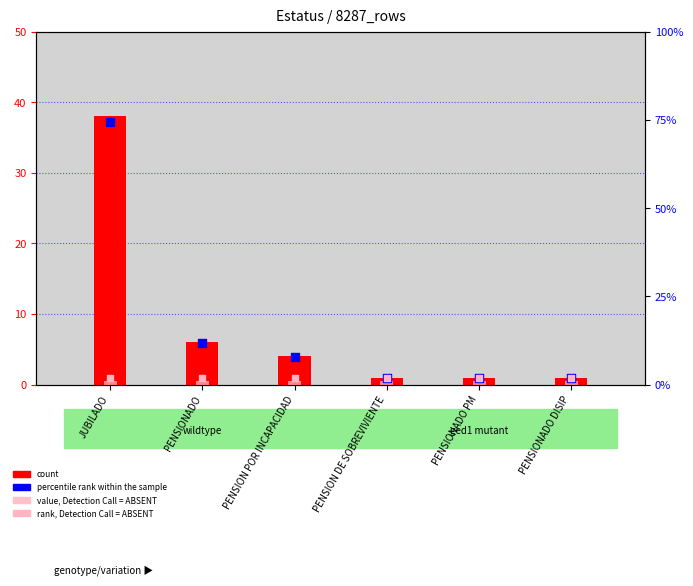

Which series has the largest Y range (max minus min)?

percentile rank within the sample